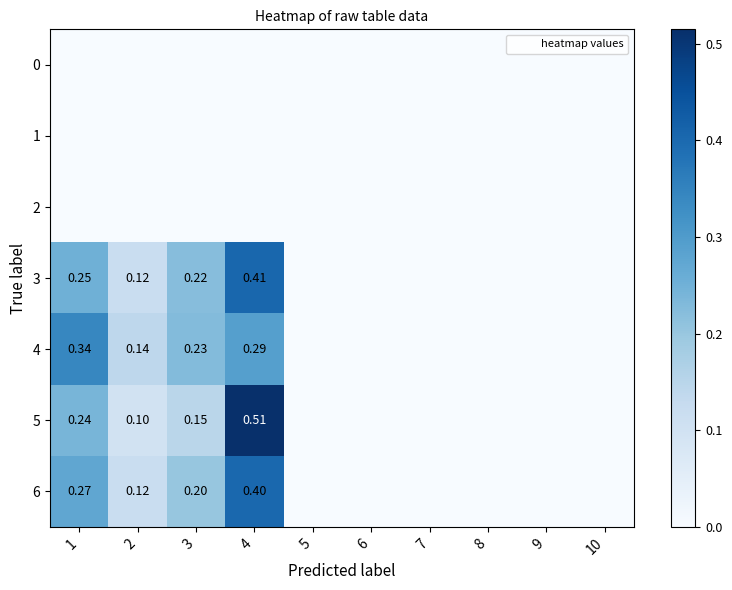

Between 3 and 6, which is larger?

3